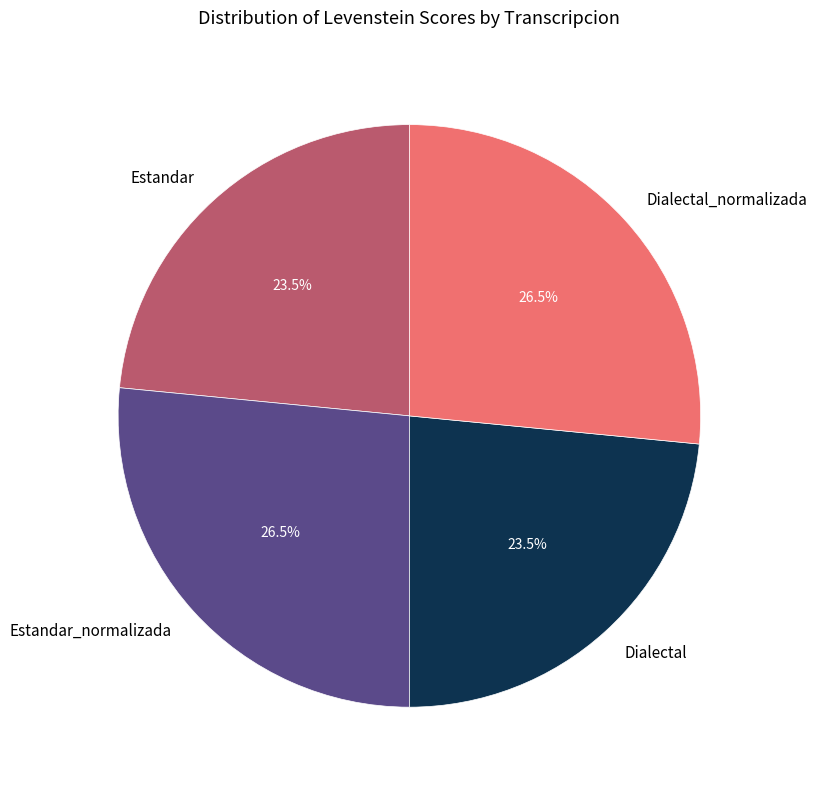

Is the sum of Dialectal_normalizada and Estandar_normalizada greater than half?

Yes